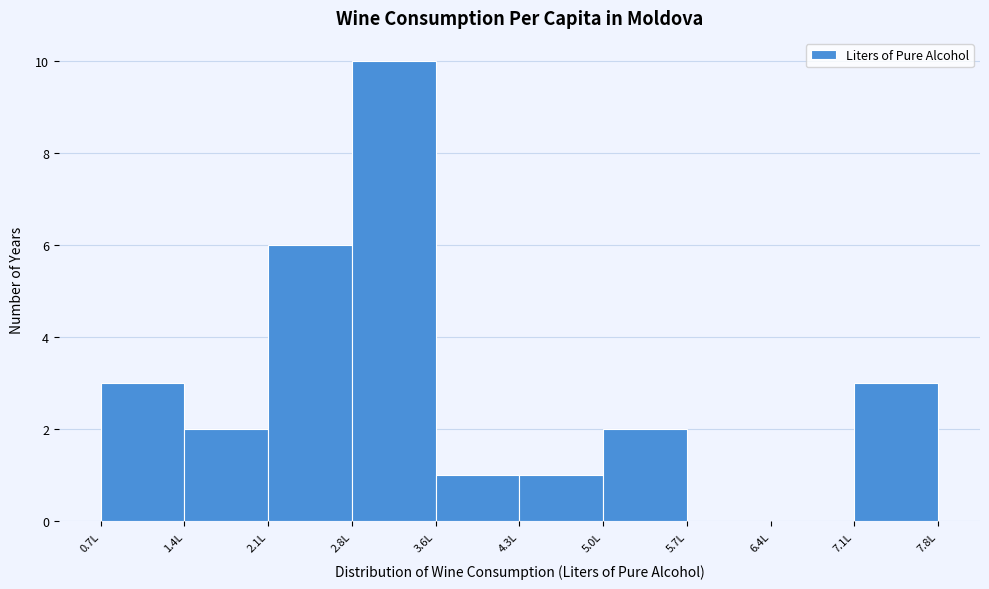

Reading left to right, transcribe this chart: for each bar, give the range it covers on the x-axis and its height. Neither the bar edges nor the heights are printed on the chart, so give them approximately, as read against the axes.

0.7 to 1.4: 3
1.4 to 2.1: 2
2.1 to 2.8: 6
2.8 to 3.6: 10
3.6 to 4.3: 1
4.3 to 5.0: 1
5.0 to 5.7: 2
5.7 to 6.4: 0
6.4 to 7.1: 0
7.1 to 7.8: 3